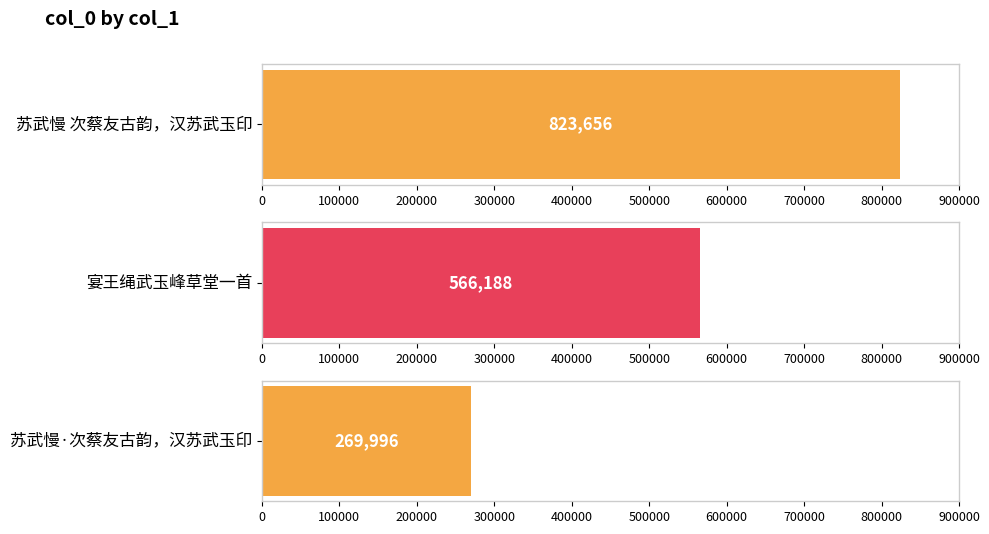

What is the label of the 2nd bar from the right?

宴王绳武玉峰草堂一首